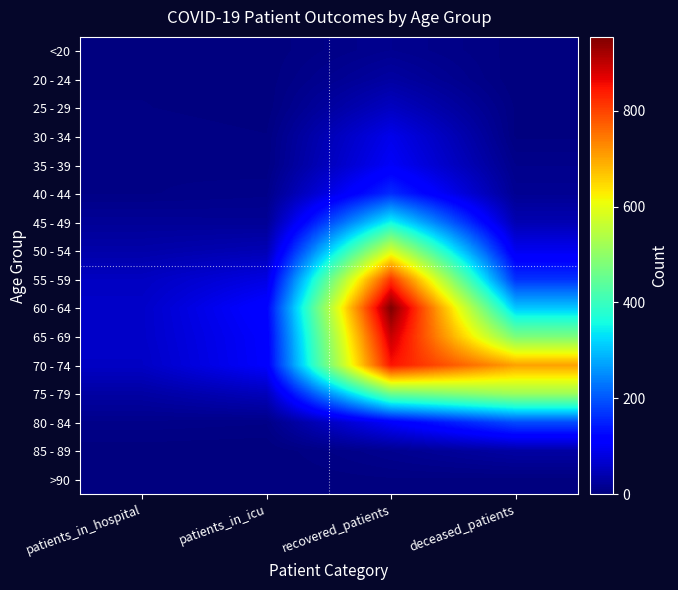

Reading right to left, transcribe all the data shown in this chart.

<20: deceased_patients=2	recovered_patients=15	patients_in_icu=1	patients_in_hospital=0
20 - 24: deceased_patients=0	recovered_patients=30	patients_in_icu=1	patients_in_hospital=3
25 - 29: deceased_patients=3	recovered_patients=56	patients_in_icu=1	patients_in_hospital=4
30 - 34: deceased_patients=3	recovered_patients=91	patients_in_icu=4	patients_in_hospital=7
35 - 39: deceased_patients=11	recovered_patients=103	patients_in_icu=5	patients_in_hospital=7
40 - 44: deceased_patients=17	recovered_patients=160	patients_in_icu=10	patients_in_hospital=7
45 - 49: deceased_patients=43	recovered_patients=351	patients_in_icu=20	patients_in_hospital=21
50 - 54: deceased_patients=95	recovered_patients=581	patients_in_icu=46	patients_in_hospital=36
55 - 59: deceased_patients=166	recovered_patients=814	patients_in_icu=84	patients_in_hospital=56
60 - 64: deceased_patients=306	recovered_patients=954	patients_in_icu=117	patients_in_hospital=62
65 - 69: deceased_patients=477	recovered_patients=893	patients_in_icu=109	patients_in_hospital=62
70 - 74: deceased_patients=705	recovered_patients=847	patients_in_icu=108	patients_in_hospital=59
75 - 79: deceased_patients=515	recovered_patients=459	patients_in_icu=51	patients_in_hospital=31
80 - 84: deceased_patients=191	recovered_patients=107	patients_in_icu=8	patients_in_hospital=10
85 - 89: deceased_patients=31	recovered_patients=15	patients_in_icu=0	patients_in_hospital=1
>90: deceased_patients=2	recovered_patients=3	patients_in_icu=0	patients_in_hospital=0